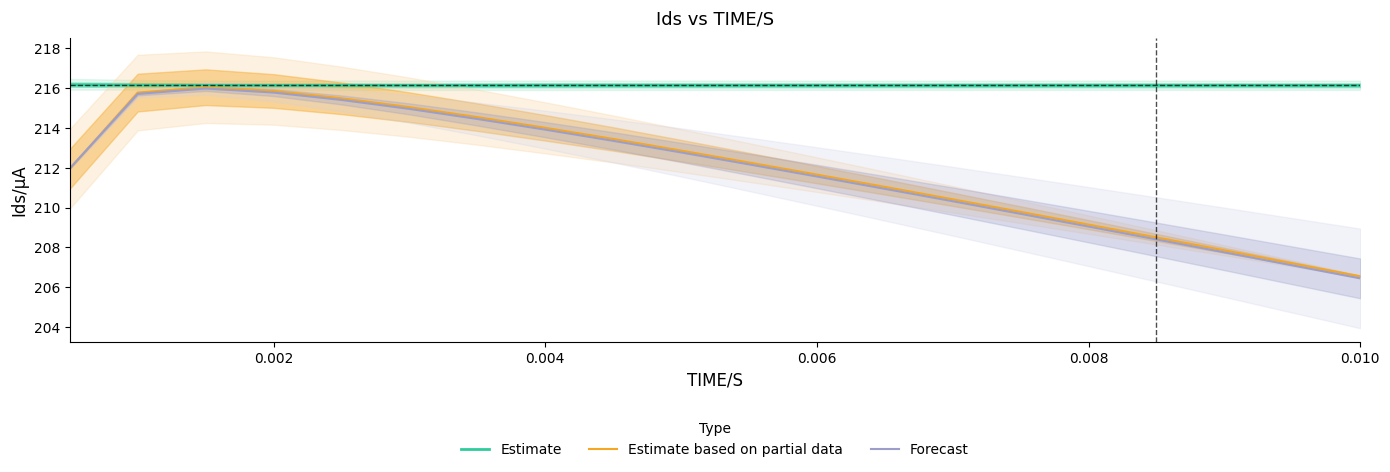

What is the lowest value of the Forecast series?

206.4